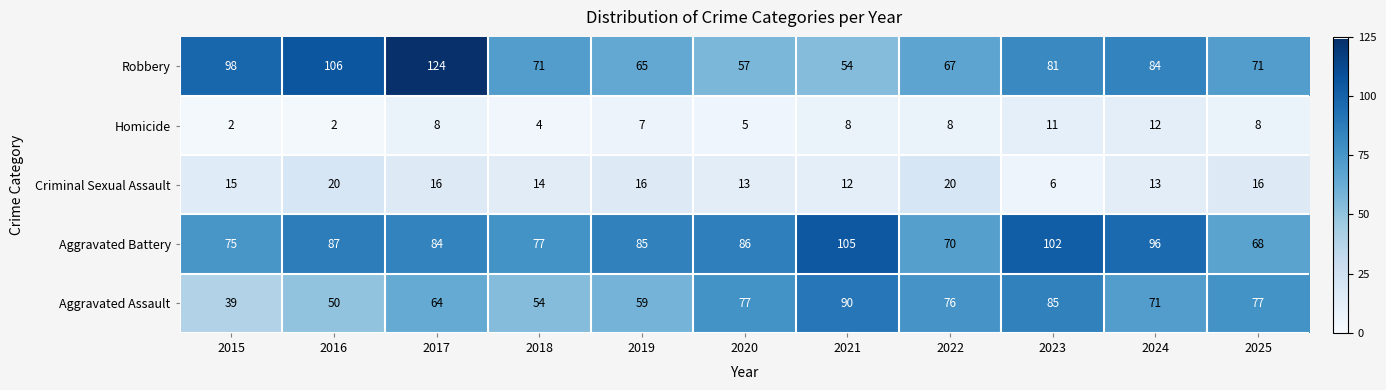

Read the Criminal Sexual Assault value at 2025.

16